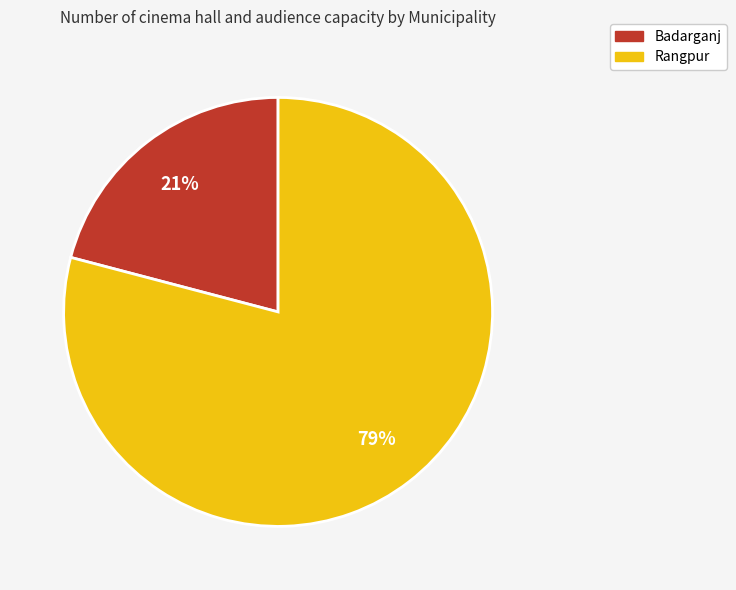

Which has a higher value, Rangpur or Badarganj?

Rangpur